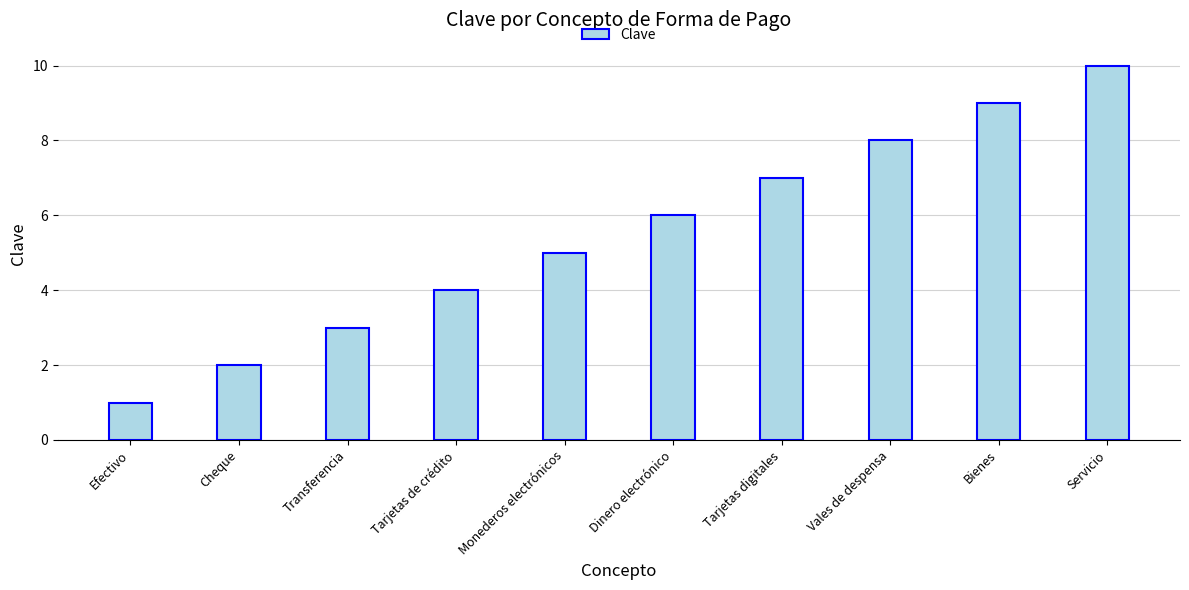

Is it true that the value at Monederos electrónicos is 7?

False